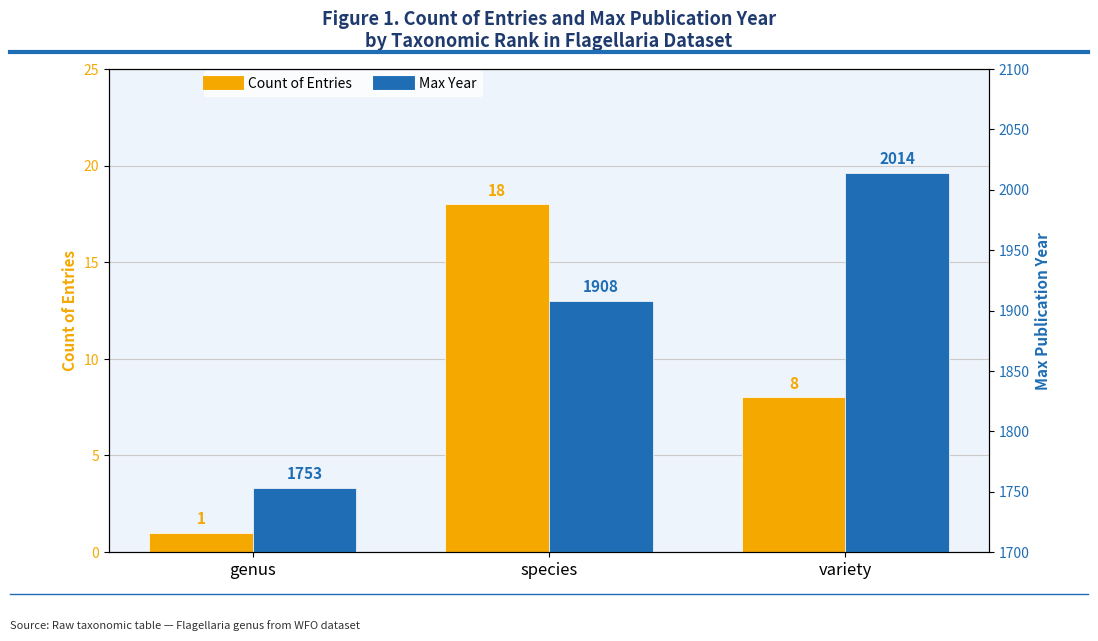

Which series has the widest spread of values?

Max Year